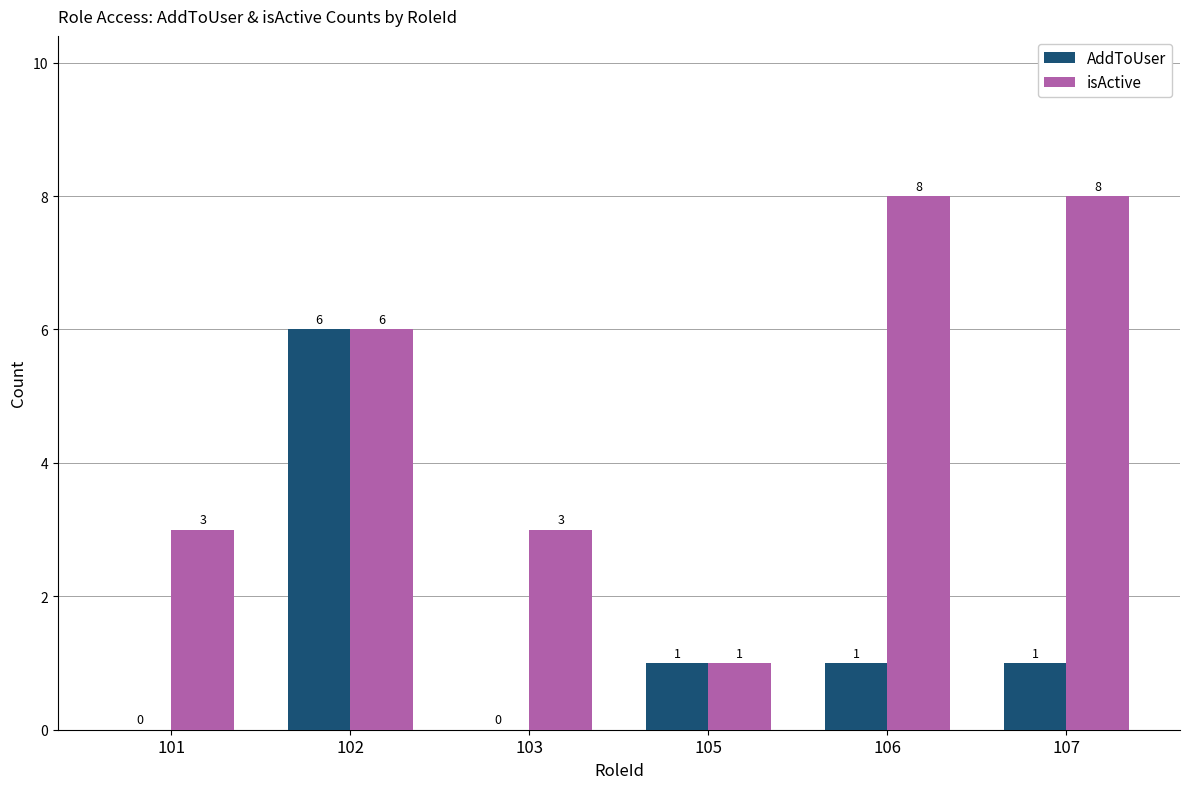

Reading left to right, transcribe all the data shown in this chart.

AddToUser: 101=0	102=6	103=0	105=1	106=1	107=1
isActive: 101=3	102=6	103=3	105=1	106=8	107=8